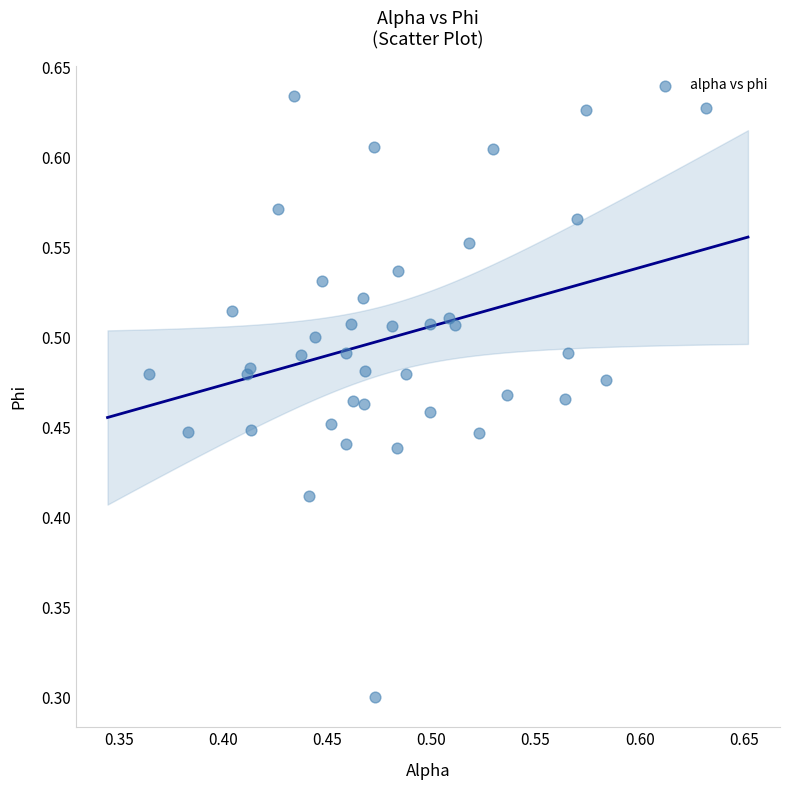

What Y value in the scatter plot is closest to 0?

0.3